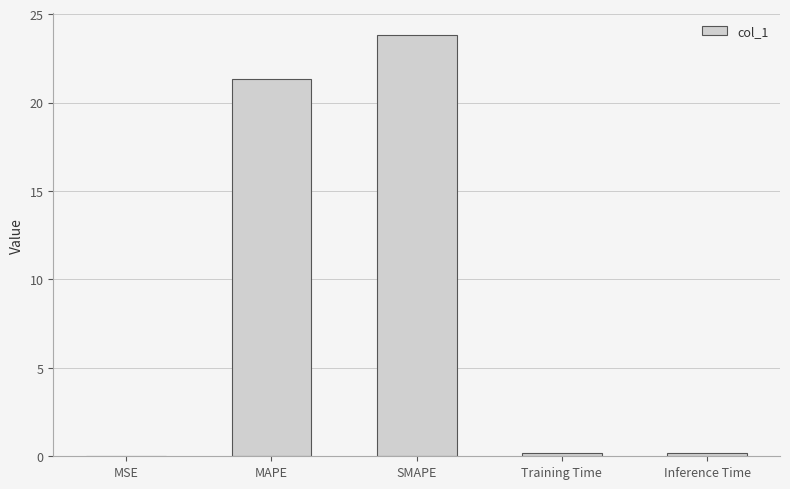

Which category has the highest value across all series?

SMAPE